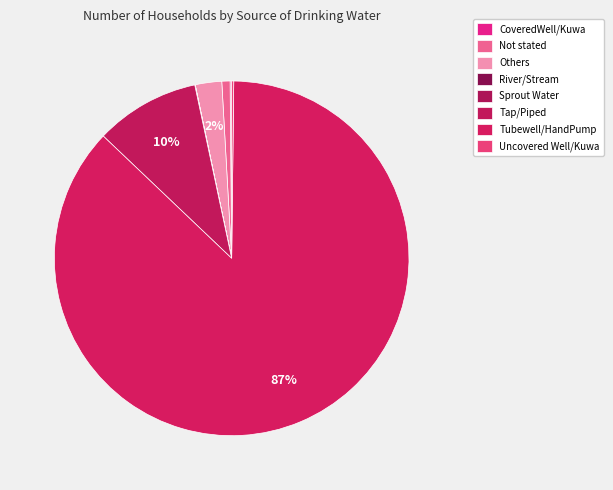

Which slice is the largest?

Tubewell/HandPump